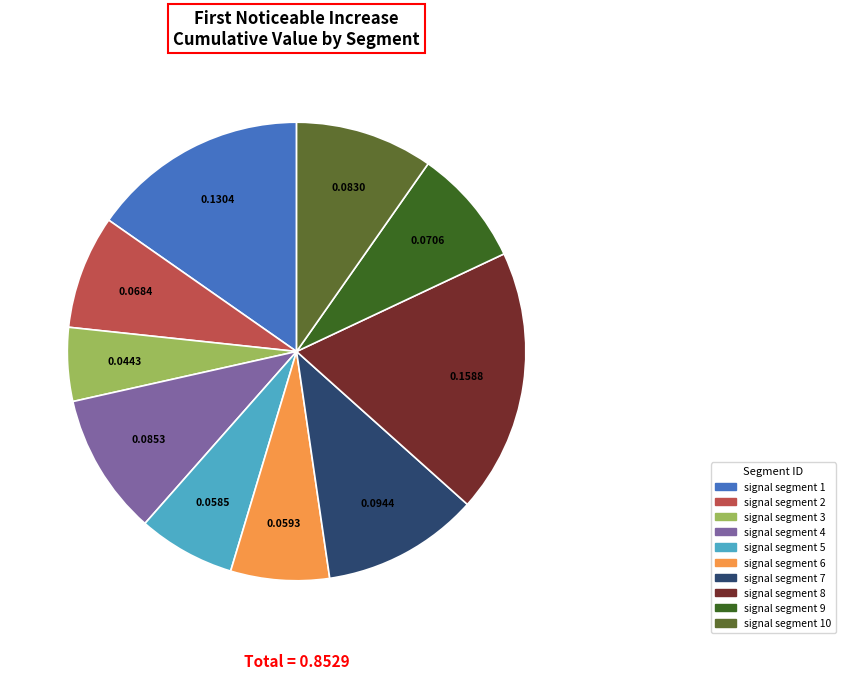

How many segments does this pie chart have?

10